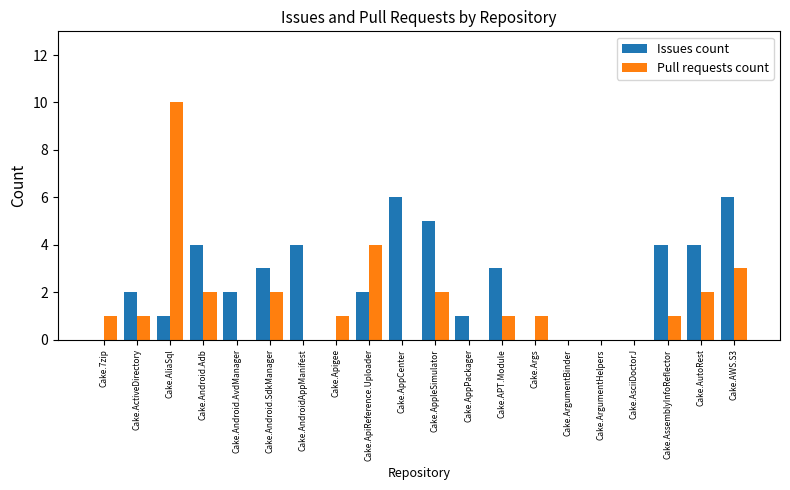

Reading left to right, what are all the values shown in this chart?

Issues count: Cake.7zip=0	Cake.ActiveDirectory=2	Cake.AliaSql=1	Cake.Android.Adb=4	Cake.Android.AvdManager=2	Cake.Android.SdkManager=3	Cake.AndroidAppManifest=4	Cake.Apigee=0	Cake.ApiReference.Uploader=2	Cake.AppCenter=6	Cake.AppleSimulator=5	Cake.AppPackager=1	Cake.APT.Module=3	Cake.Args=0	Cake.ArgumentBinder=0	Cake.ArgumentHelpers=0	Cake.AsciiDoctorJ=0	Cake.AssemblyInfoReflector=4	Cake.AutoRest=4	Cake.AWS.S3=6
Pull requests count: Cake.7zip=1	Cake.ActiveDirectory=1	Cake.AliaSql=10	Cake.Android.Adb=2	Cake.Android.AvdManager=0	Cake.Android.SdkManager=2	Cake.AndroidAppManifest=0	Cake.Apigee=1	Cake.ApiReference.Uploader=4	Cake.AppCenter=0	Cake.AppleSimulator=2	Cake.AppPackager=0	Cake.APT.Module=1	Cake.Args=1	Cake.ArgumentBinder=0	Cake.ArgumentHelpers=0	Cake.AsciiDoctorJ=0	Cake.AssemblyInfoReflector=1	Cake.AutoRest=2	Cake.AWS.S3=3